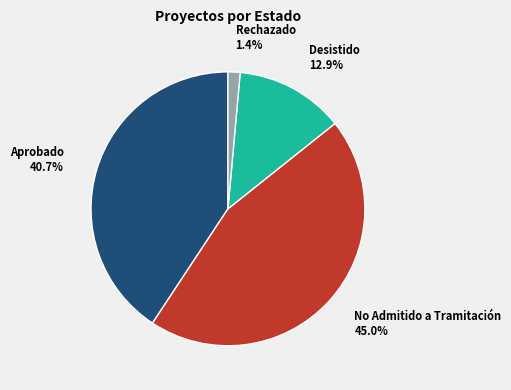

How many slices are in this pie chart?

4